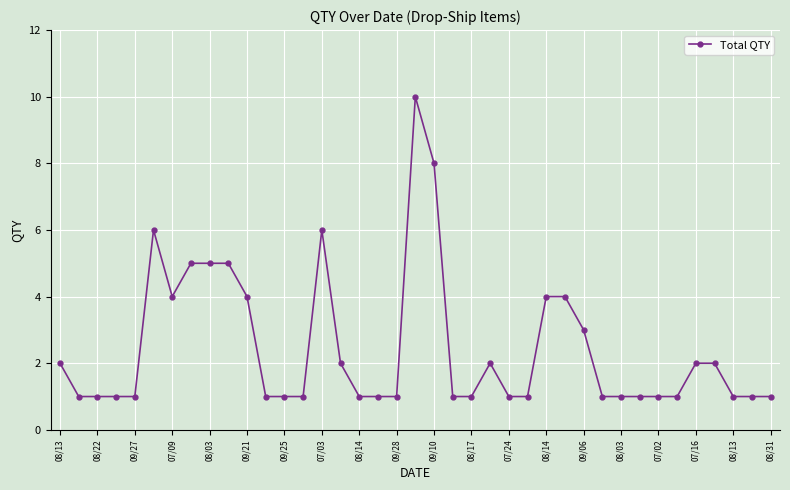

What is the value of the 7th point from the left?

4